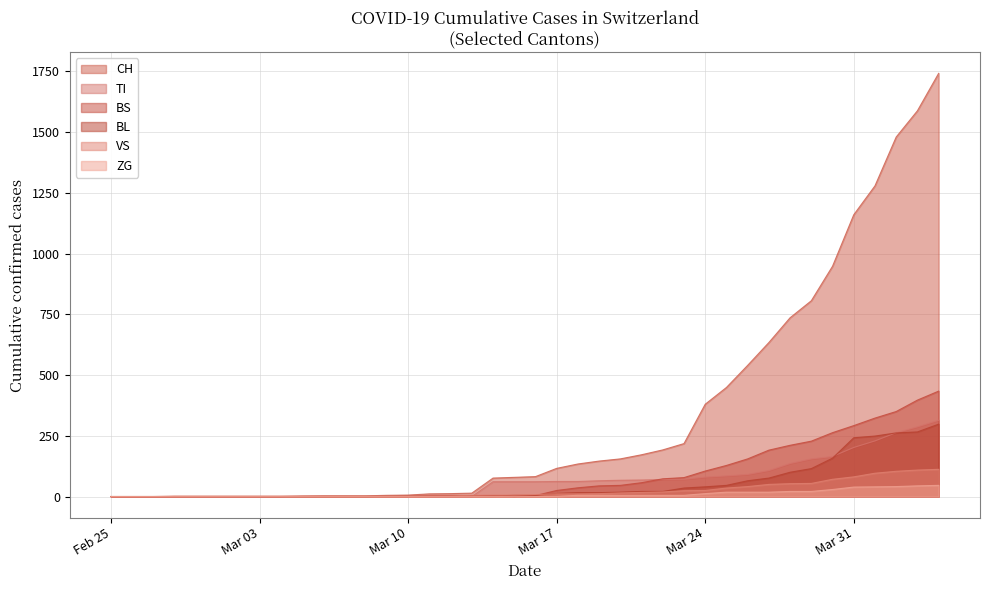

How many series are shown in this chart?

6